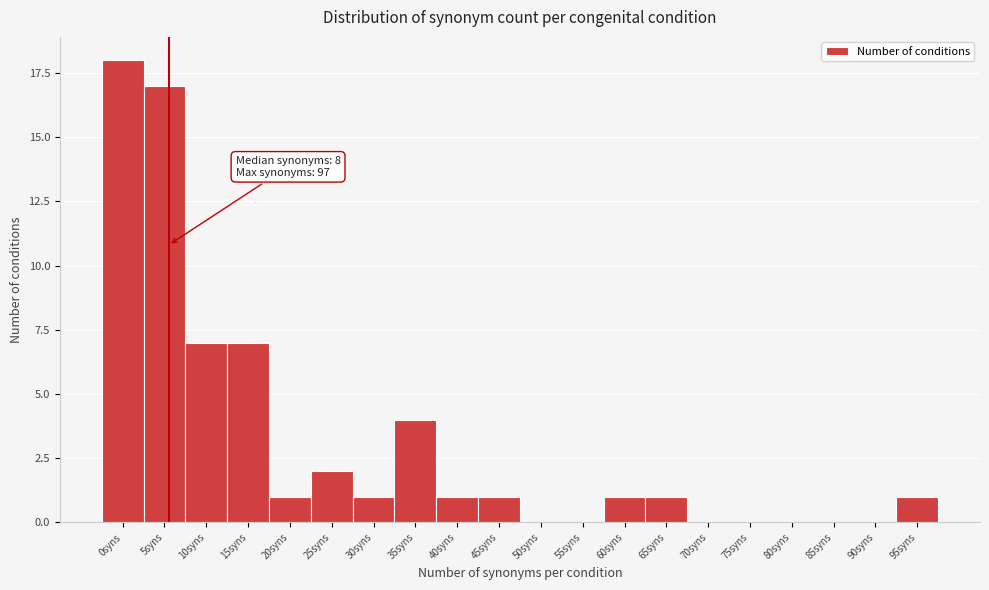

Reading left to right, transcribe all the data shown in this chart.

0syns=18	5syns=17	10syns=7	15syns=7	20syns=1	25syns=2	30syns=1	35syns=4	40syns=1	45syns=1	50syns=0	55syns=0	60syns=1	65syns=1	70syns=0	75syns=0	80syns=0	85syns=0	90syns=0	95syns=1